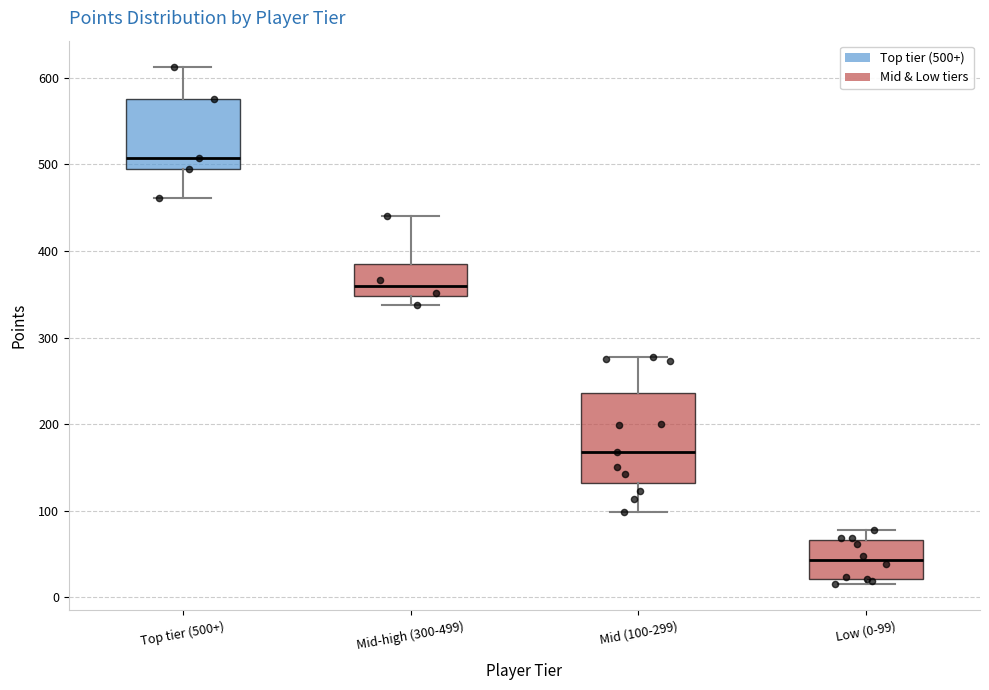

Reading left to right, transcribe this box plot: for each box, give where its median line is, the range the box spans, and where its two whiskers end, as read against the y-axis. The values are not printed on the chart, so give them approximately, as read against the axis.

Top tier (500+): median 510, box 500 to 580, whiskers 460 to 610
Mid-high (300-499): median 360, box 350 to 390, whiskers 340 to 440
Mid (100-299): median 170, box 130 to 240, whiskers 100 to 280
Low (0-99): median 40, box 20 to 70, whiskers 20 (just below the box's lower edge) to 80